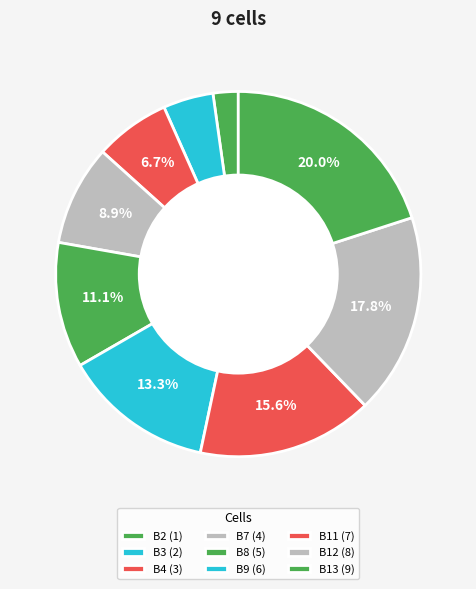

What is the ratio of the value at B2 to the value at B12?

0.1